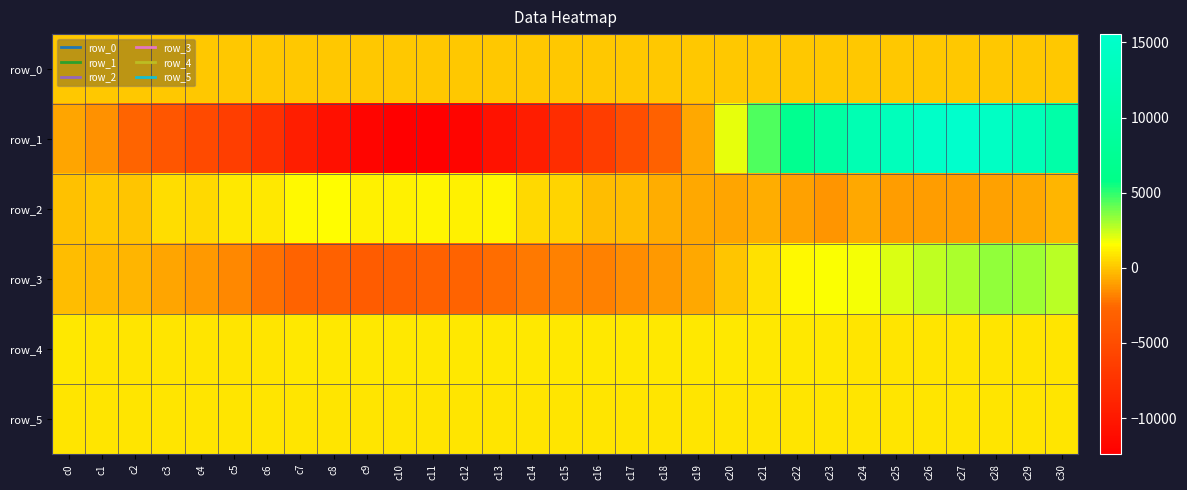

Where does the row_0 series first go above 134?

c7